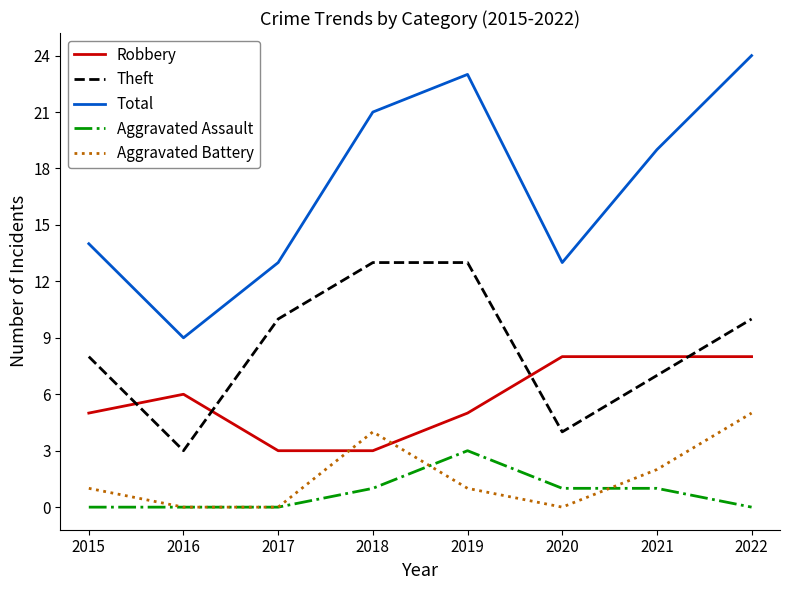

Reading left to right, transcribe all the data shown in this chart.

Robbery: 2015=5	2016=6	2017=3	2018=3	2019=5	2020=8	2021=8	2022=8
Theft: 2015=8	2016=3	2017=10	2018=13	2019=13	2020=4	2021=7	2022=10
Total: 2015=14	2016=9	2017=13	2018=21	2019=23	2020=13	2021=19	2022=24
Aggravated Assault: 2015=0	2016=0	2017=0	2018=1	2019=3	2020=1	2021=1	2022=0
Aggravated Battery: 2015=1	2016=0	2017=0	2018=4	2019=1	2020=0	2021=2	2022=5